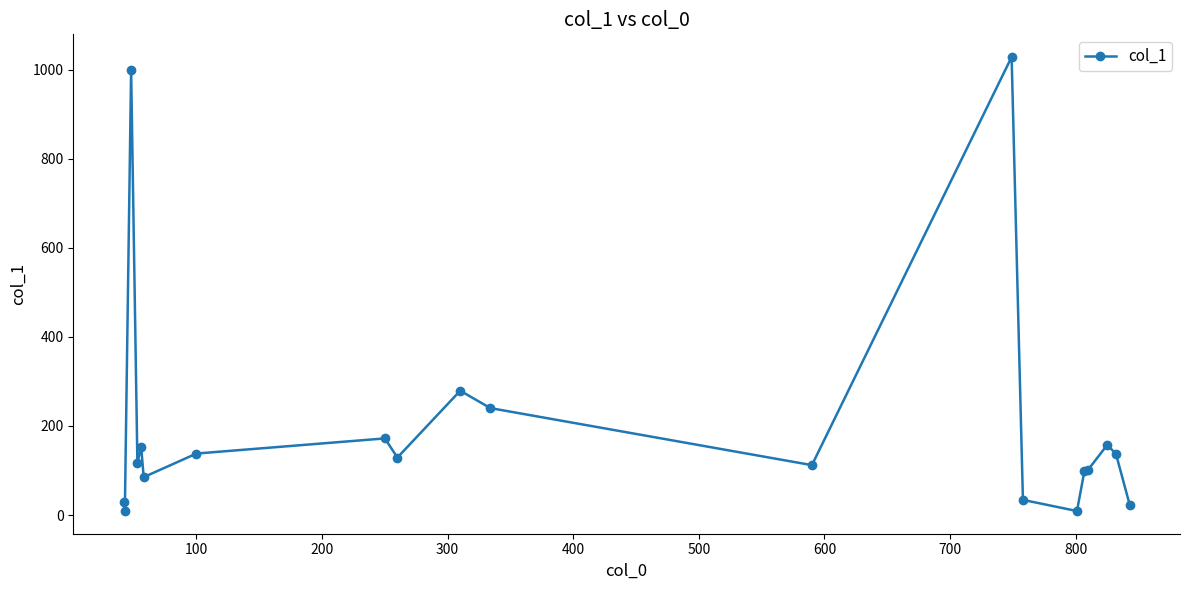

True or false: there are more than 0 points higher than both neighbors.

True